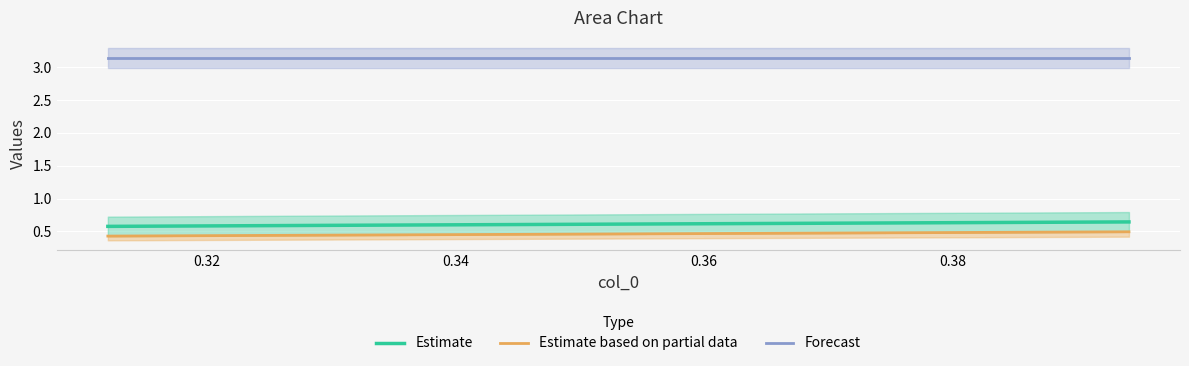

What is the greatest value displayed?

3.1